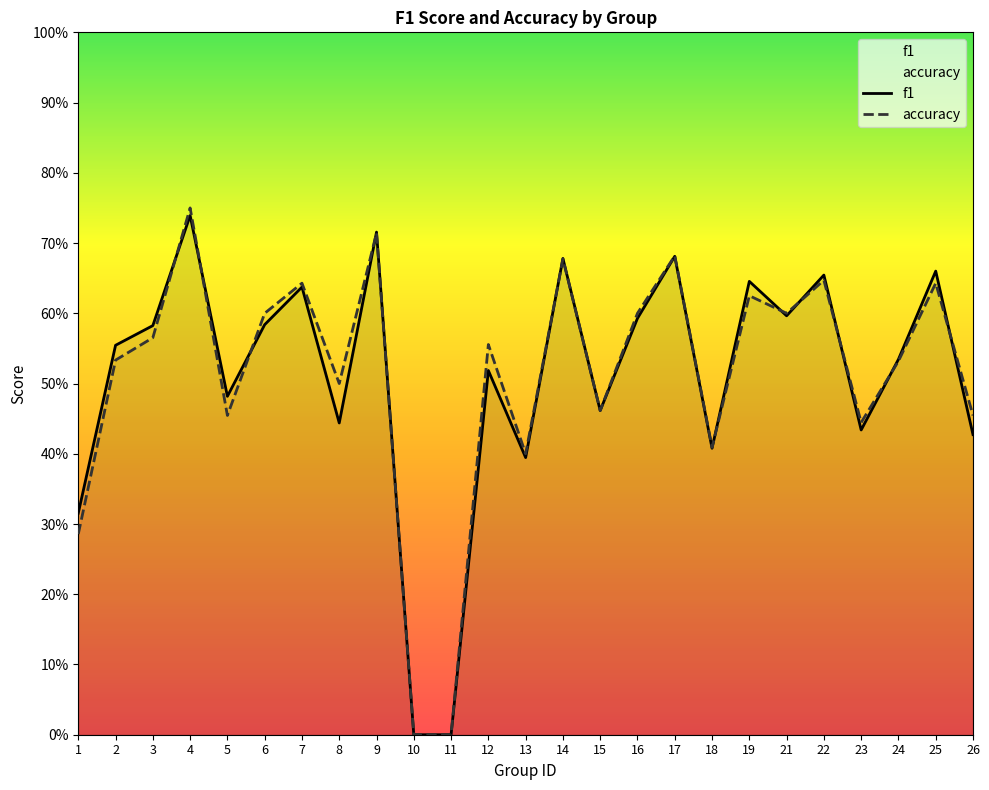

Which label corresponds to the largest value in the chart?

4